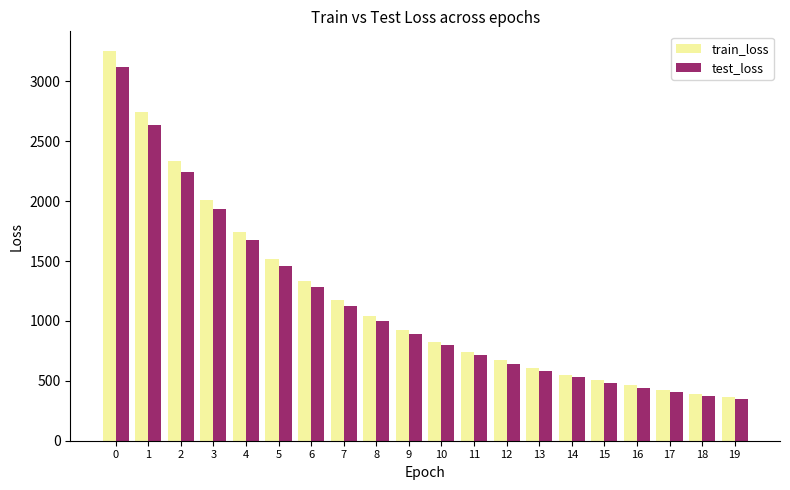

Are the bars grouped side by side (vs. stacked)?

Yes